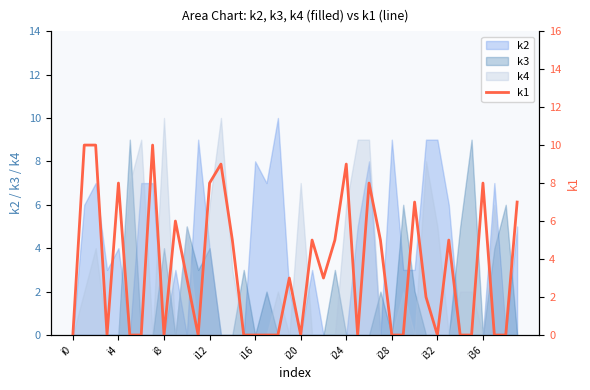

True or false: k4 has a value of 6 at i24.

True